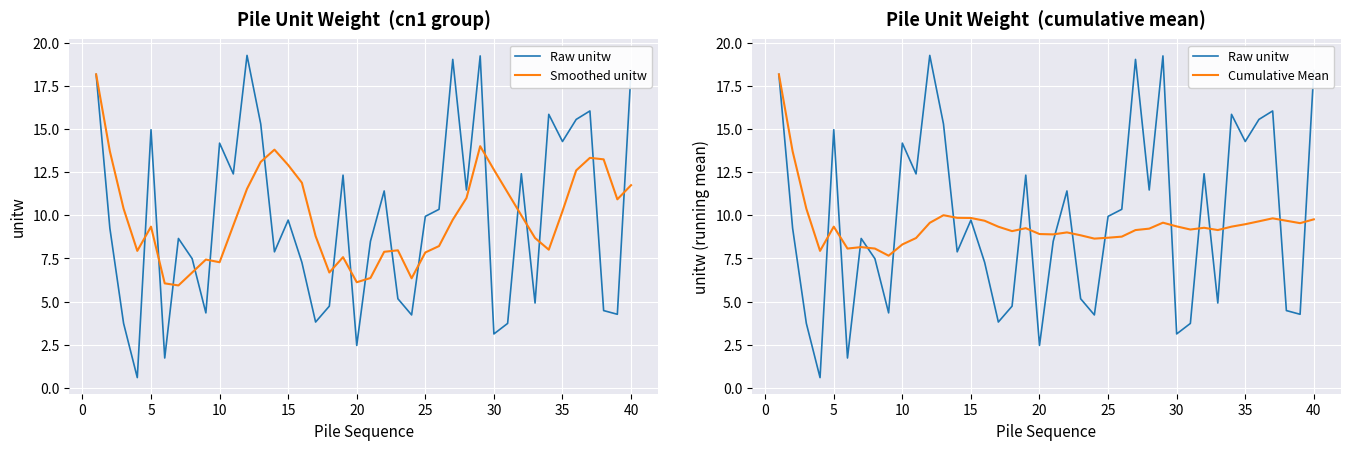

Is it true that Cumulative Mean equals 16.8 at 35?

False